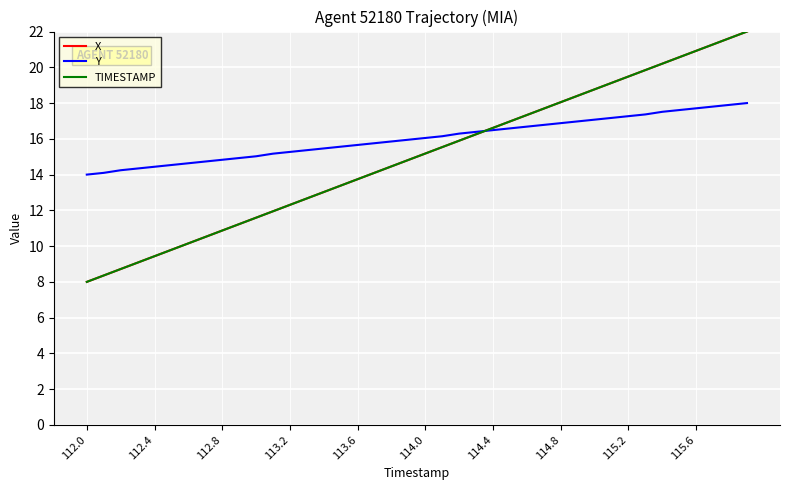

What is the maximum value shown in the chart?

22.0